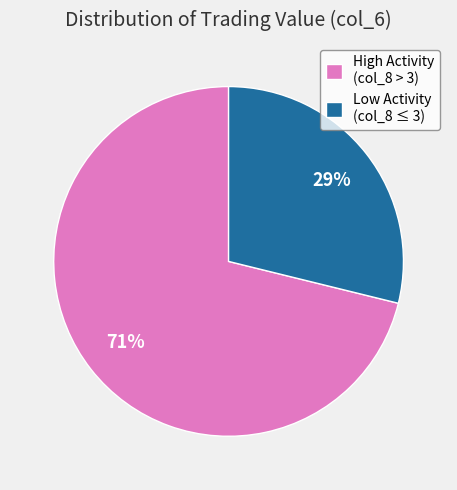

Between High Activity (col_8 > 3) and Low Activity (col_8 ≤ 3), which is larger?

High Activity (col_8 > 3)